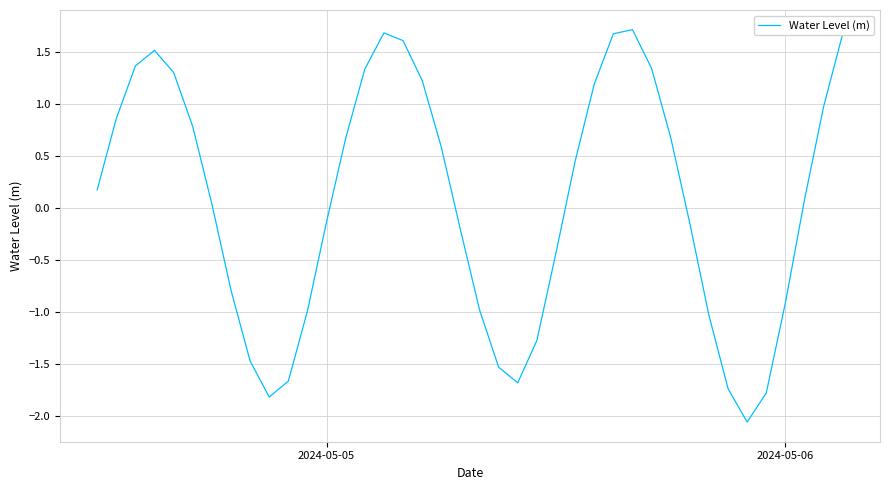

True or false: the data has more than 0 interior local peaks.

True